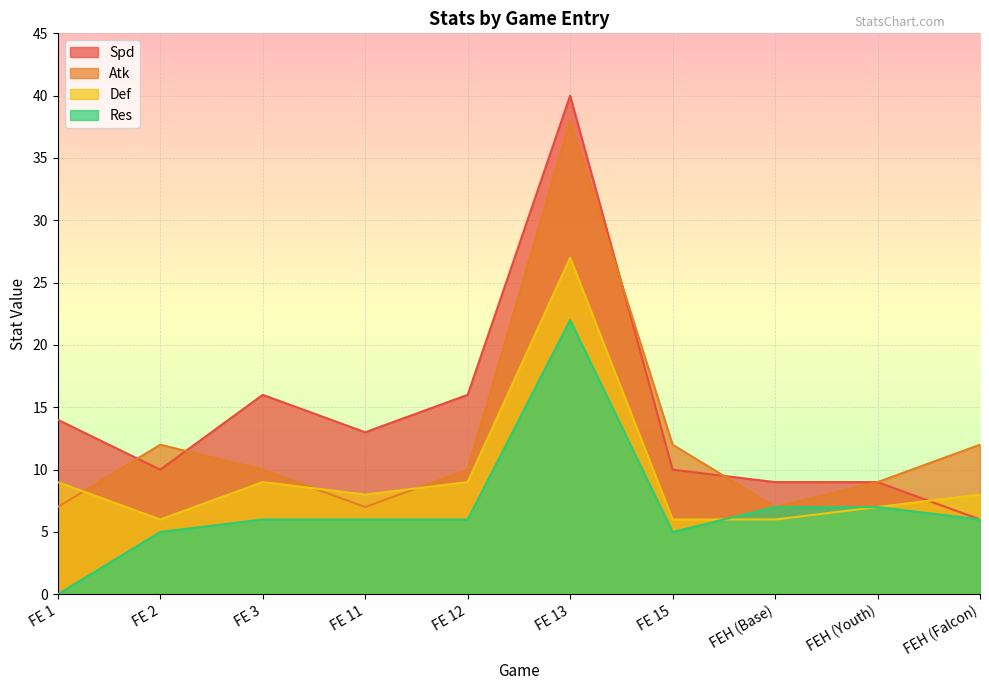

Where is Res nearest to the value 11?

FEH (Base)